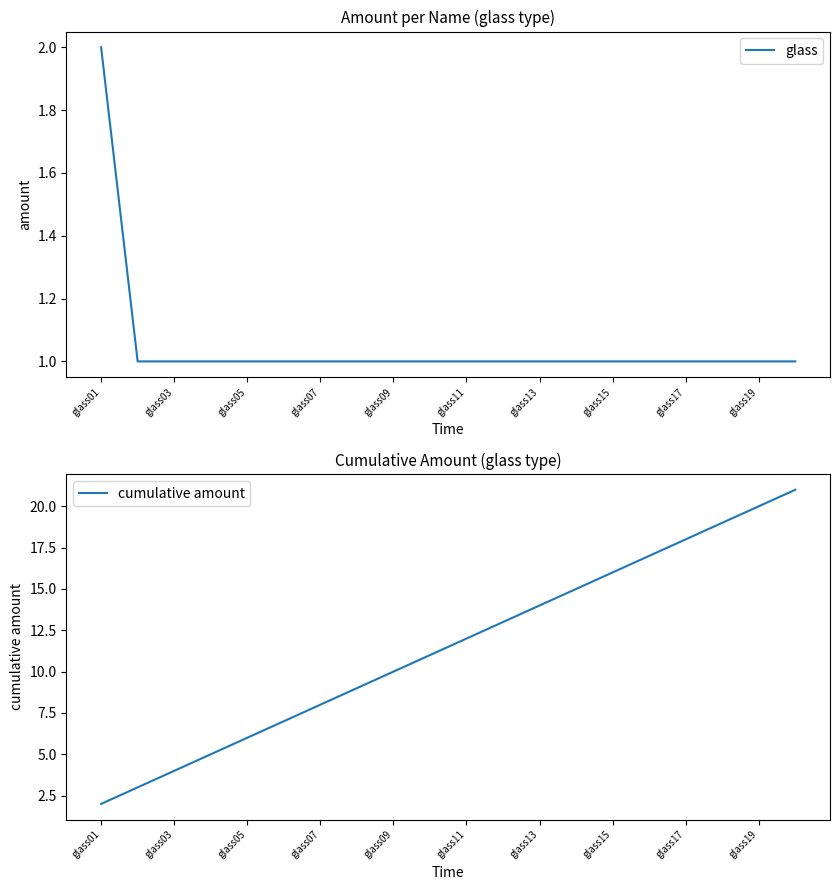

How many lines are shown in the chart?

2